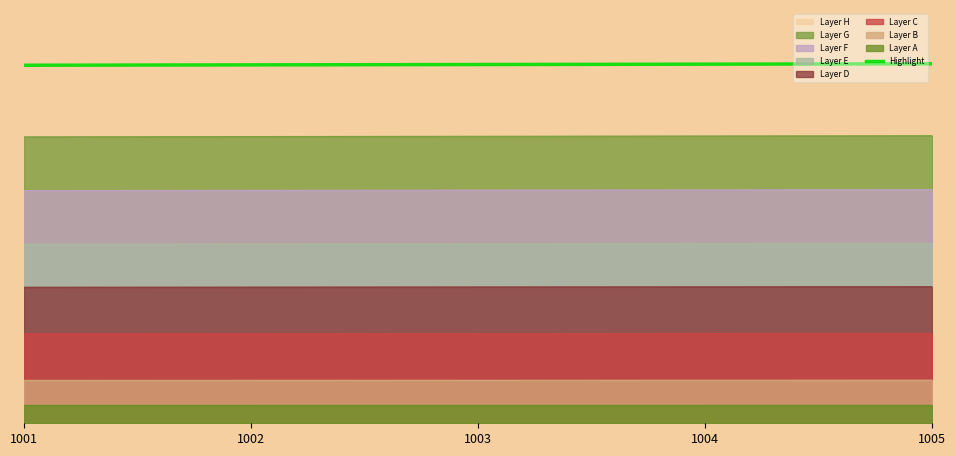

Does the chart display data point markers on the line(s)?

No